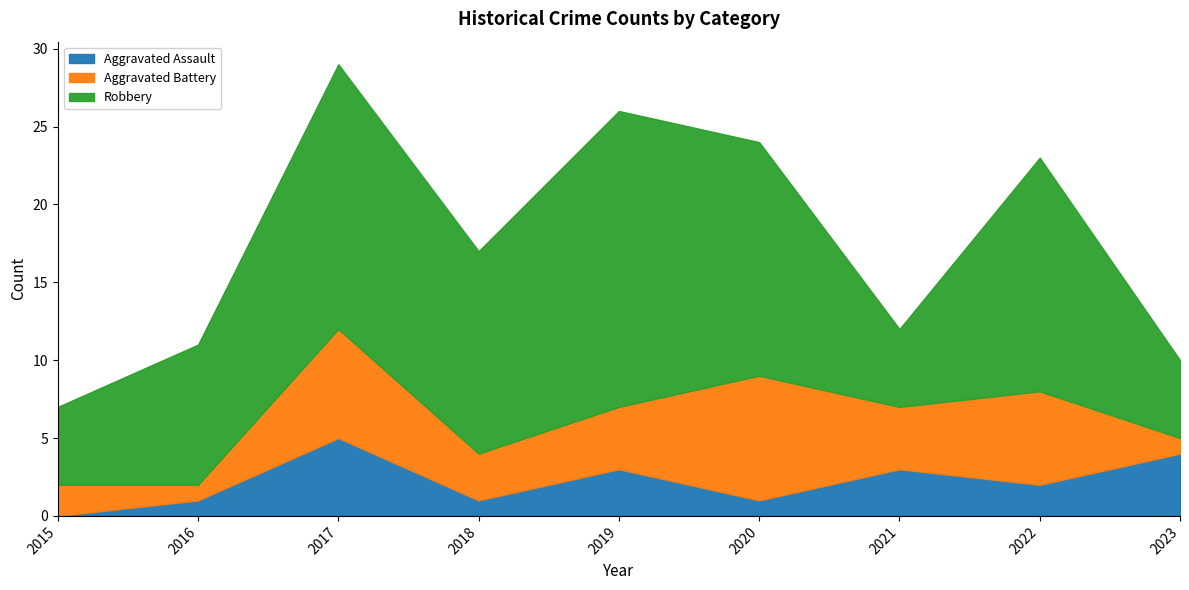

At 2017, list the series in order from largest to smallest.

Robbery, Aggravated Battery, Aggravated Assault